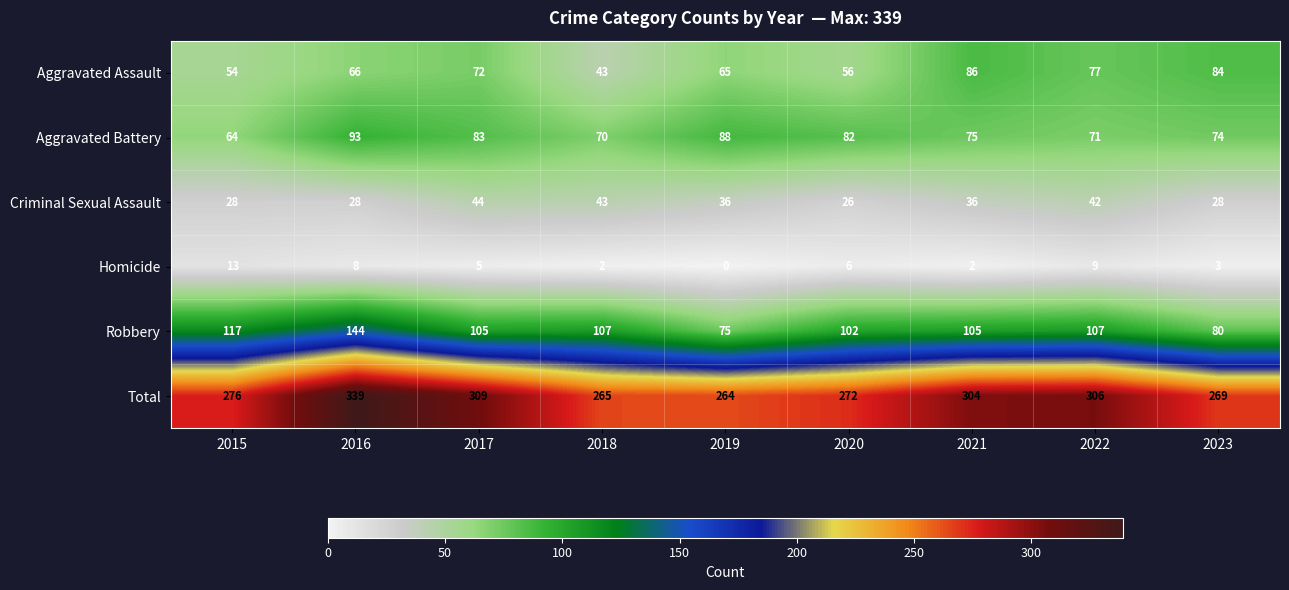

Rank the series by their maximum value, from lowest to highest.

Homicide, Criminal Sexual Assault, Aggravated Assault, Aggravated Battery, Robbery, Total